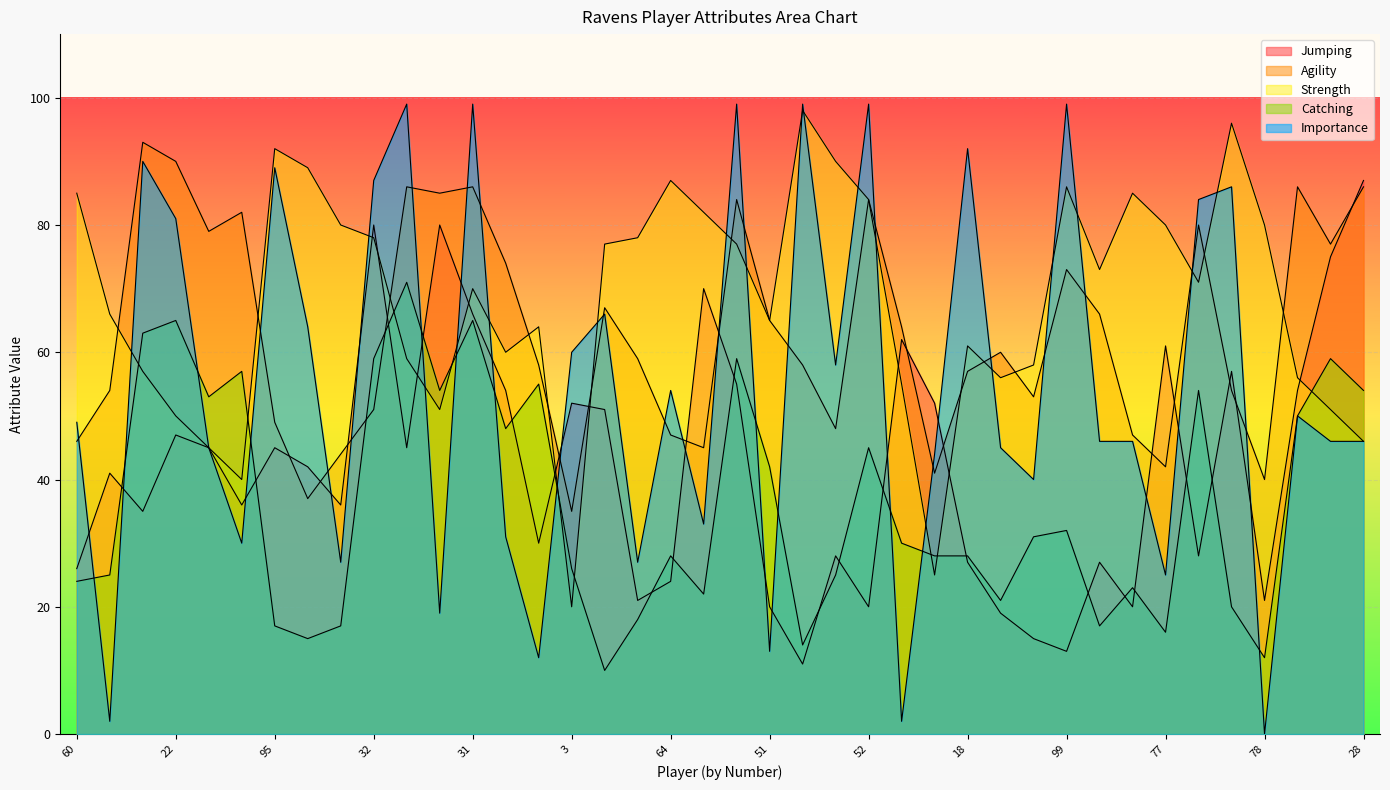

Where do Jumping and Strength first cross each other?

91 and 32